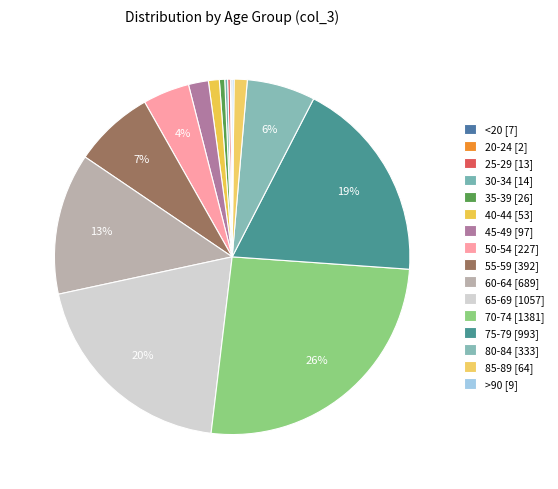

Is the sum of 55-59 and 75-79 greater than half?

No